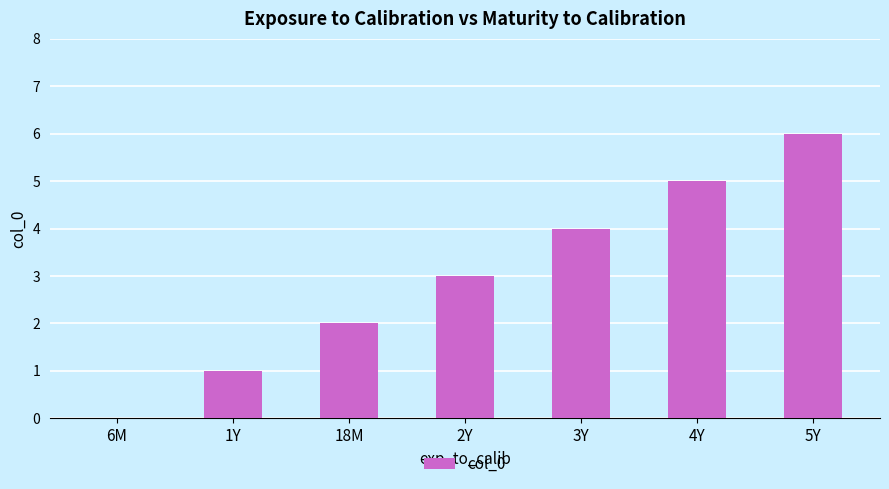

What is the sum of all values?

21